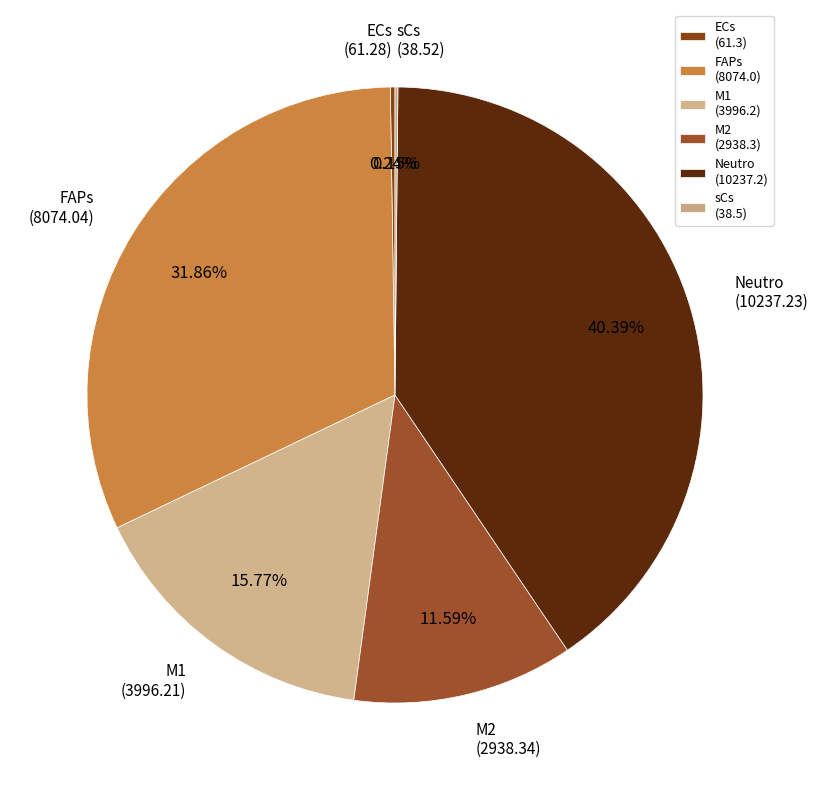

How many slices are in this pie chart?

6